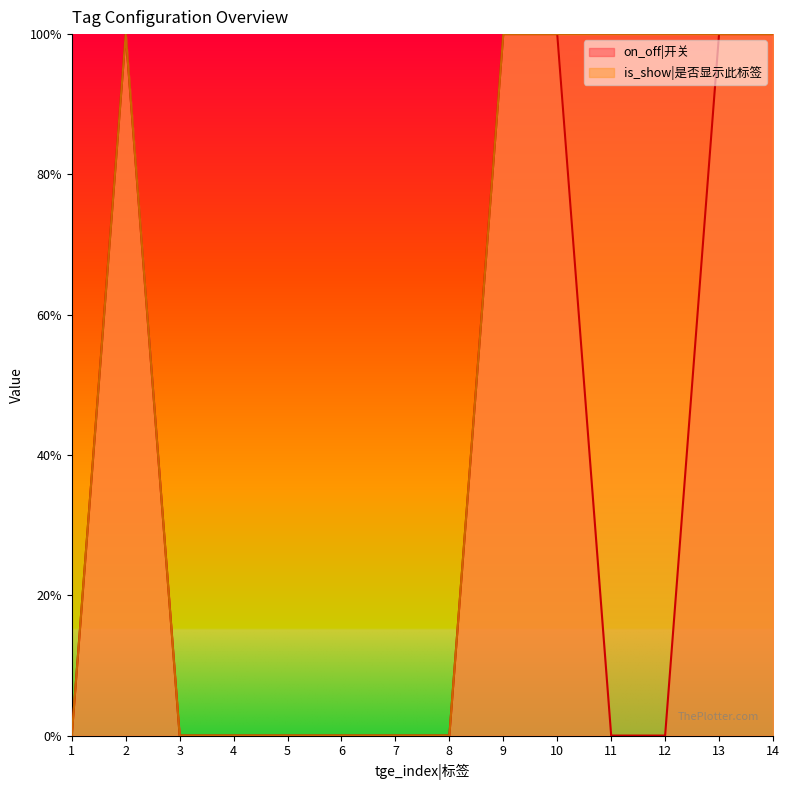

What are all the series names shown in the legend?

on_off|开关, is_show|是否显示此标签